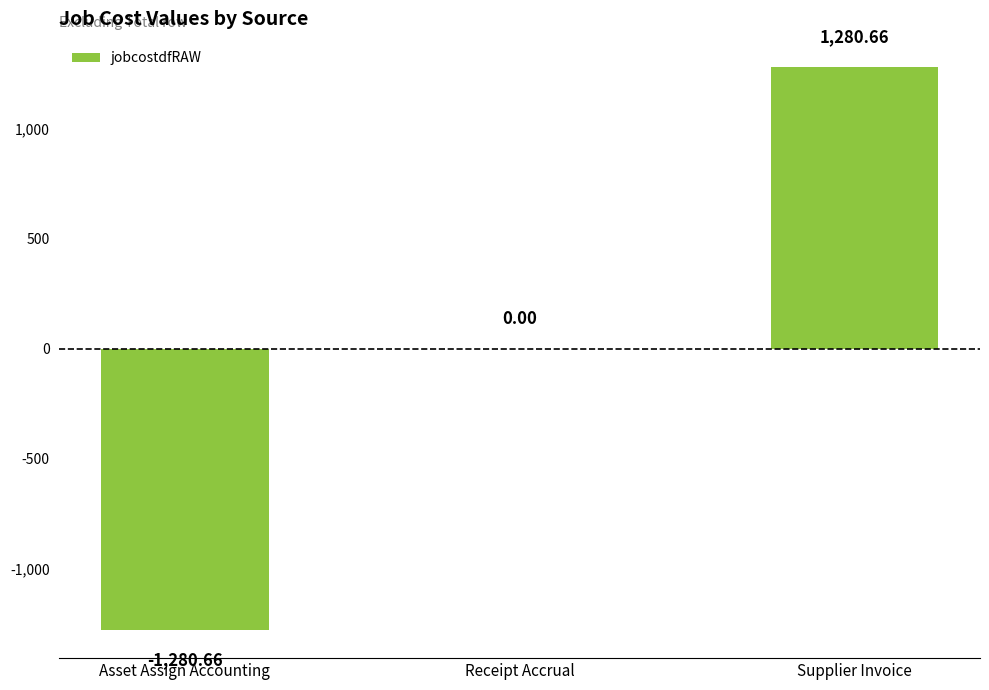

Are the bars horizontal?

No